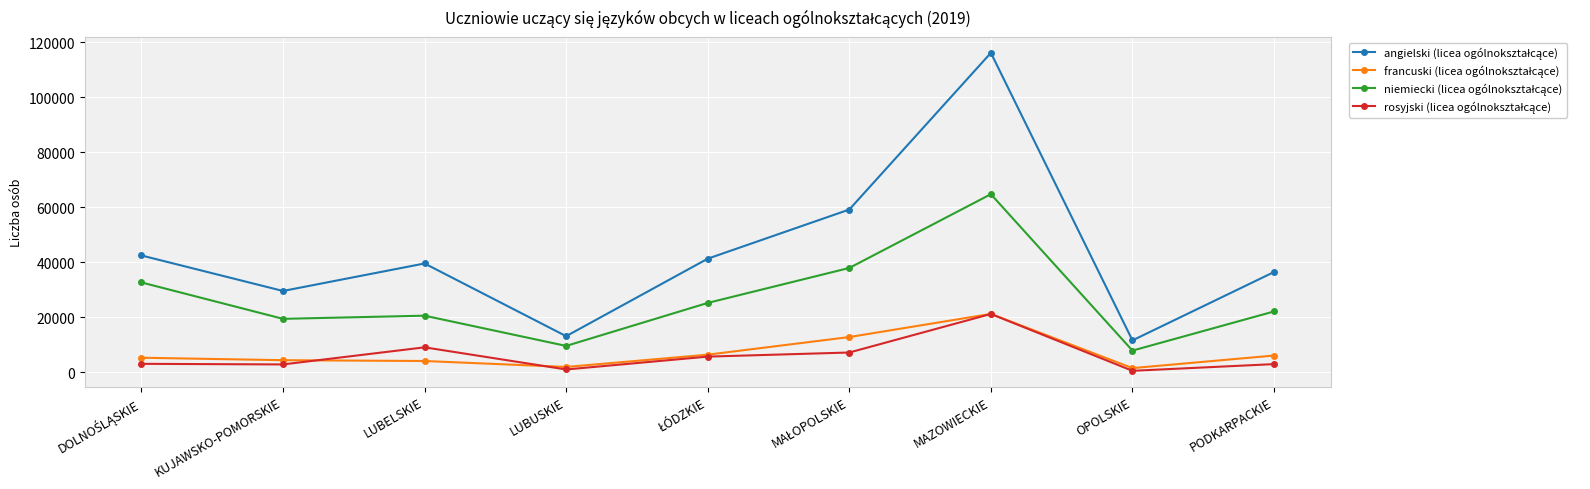

What is the total value across all series at MAZOWIECKIE?

223239